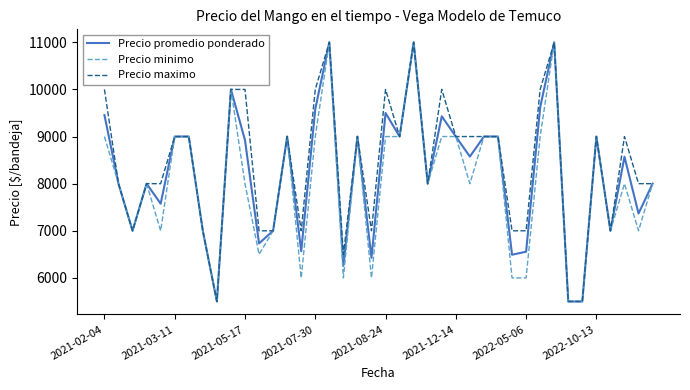

What is the smallest value displayed?

5500